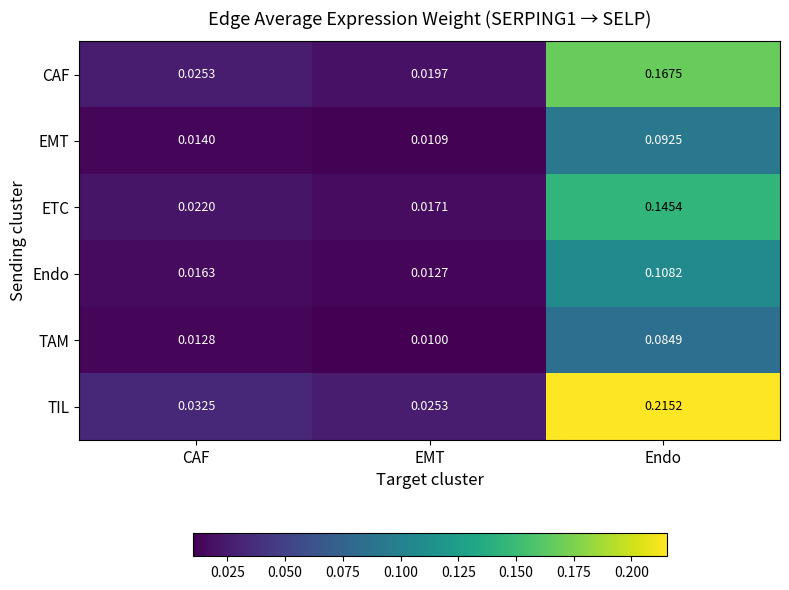

At which label is Endo closest to 0?

EMT